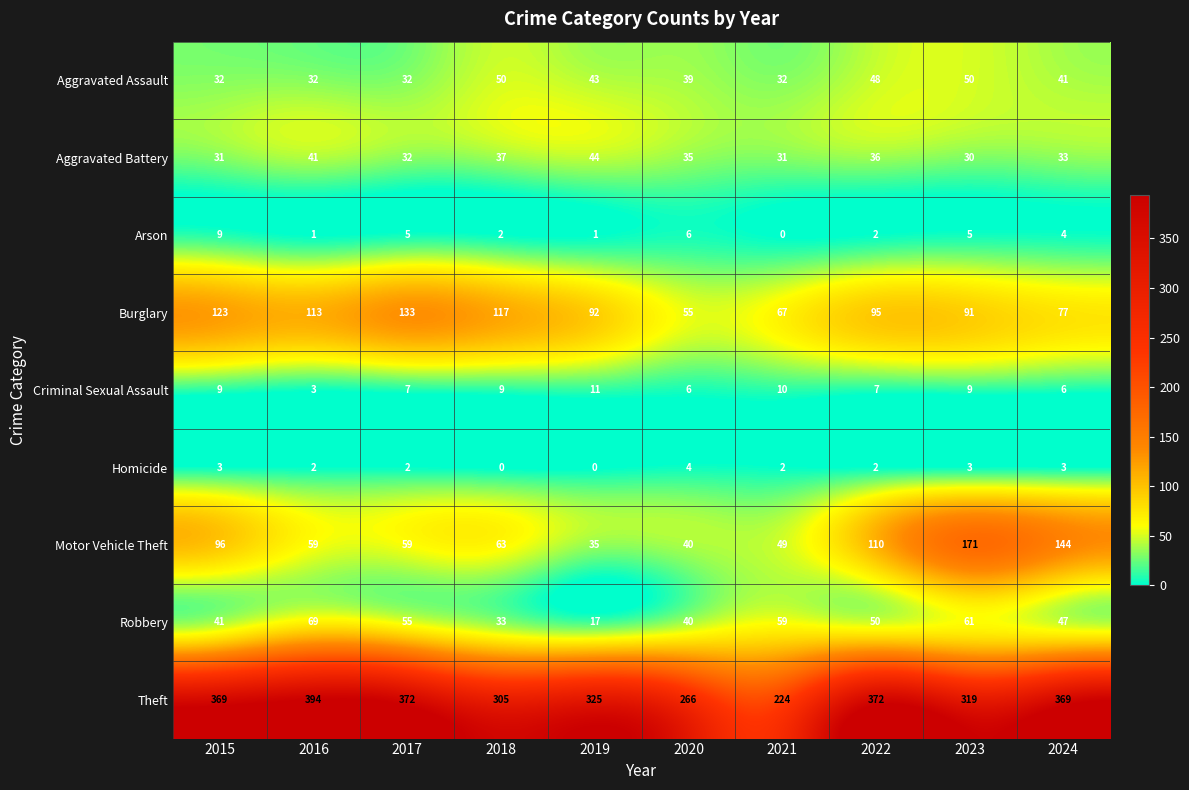

List the series in order of their peak value, lowest first.

Homicide, Arson, Criminal Sexual Assault, Aggravated Battery, Aggravated Assault, Robbery, Burglary, Motor Vehicle Theft, Theft